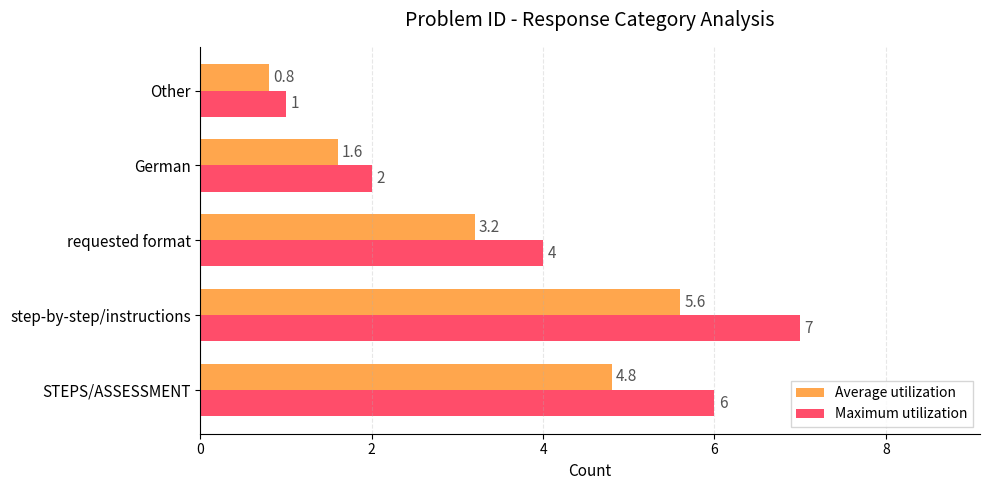

What is the smallest value displayed?

0.8